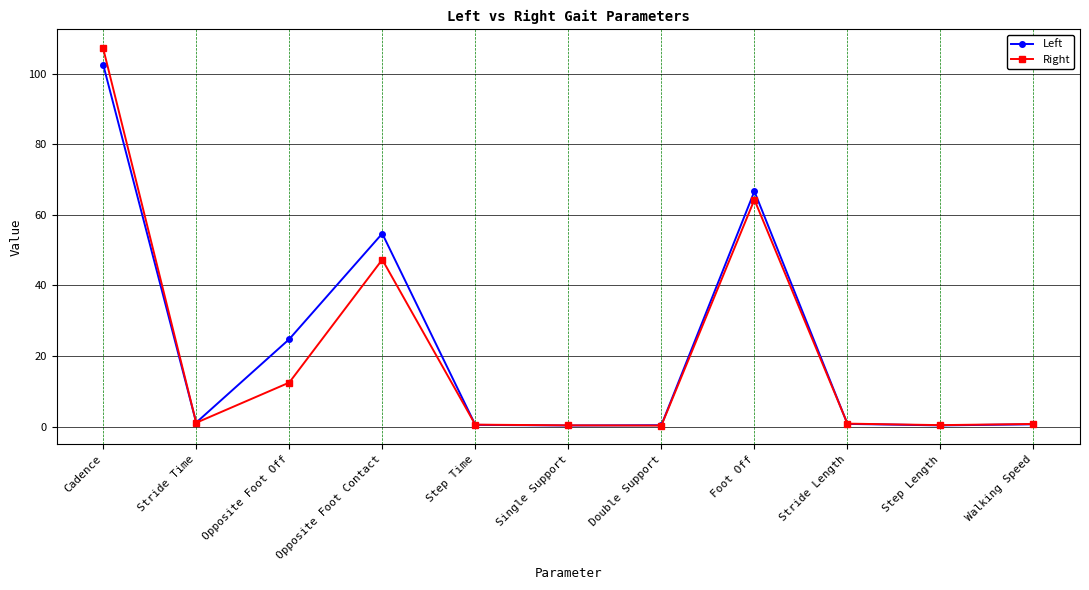

What is the label of the 10th point from the right?

Stride Time